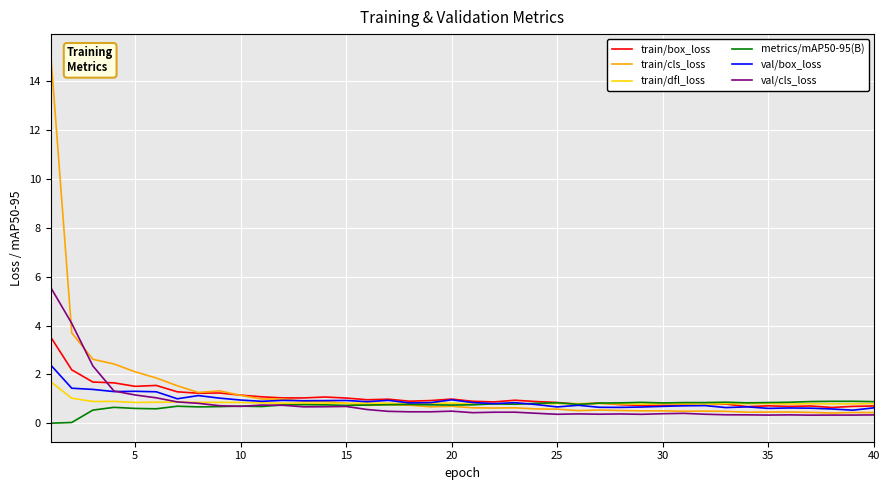

What is the highest value of the val/cls_loss series?

5.6